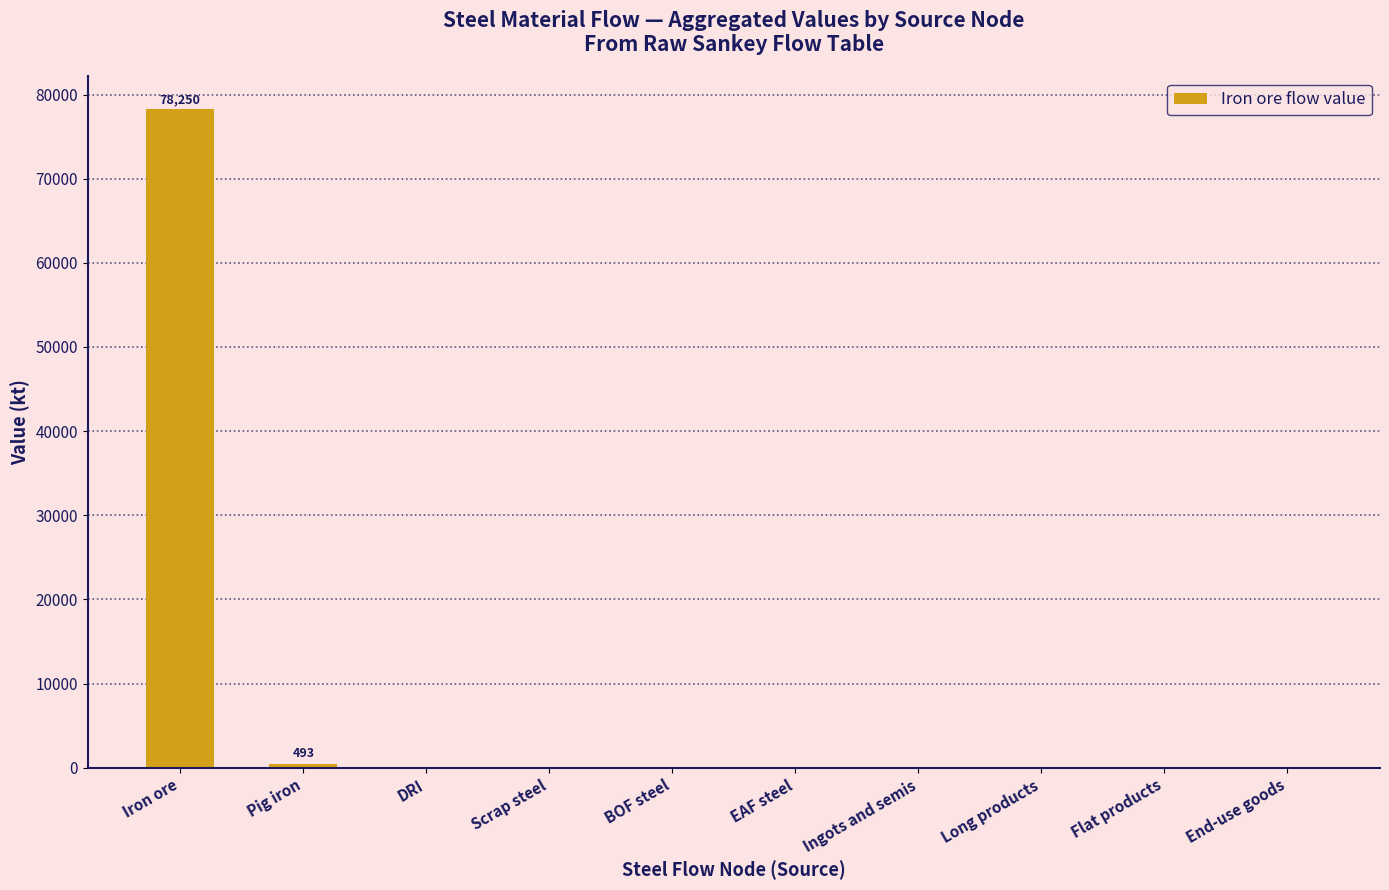

Reading right to left, list all the values displayed in this chart.

0.0	0.0	0.0	0.0	0.0	0.0	0.0	0.0	493.0	78250.4